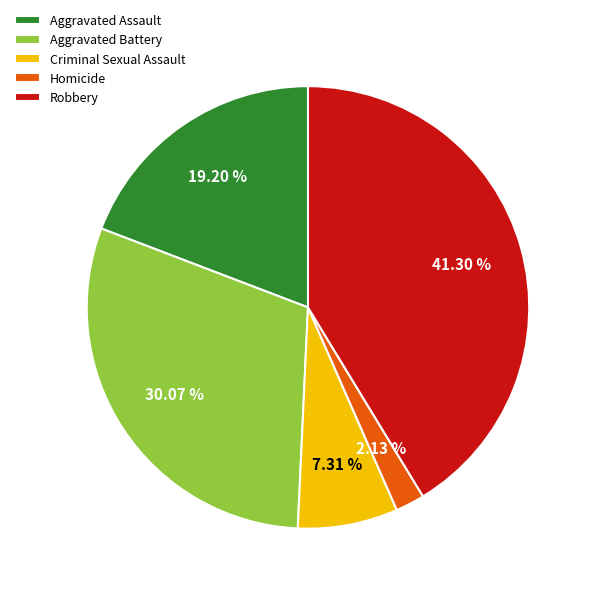

The Robbery slice represents 30% of the pie. True or false?

False